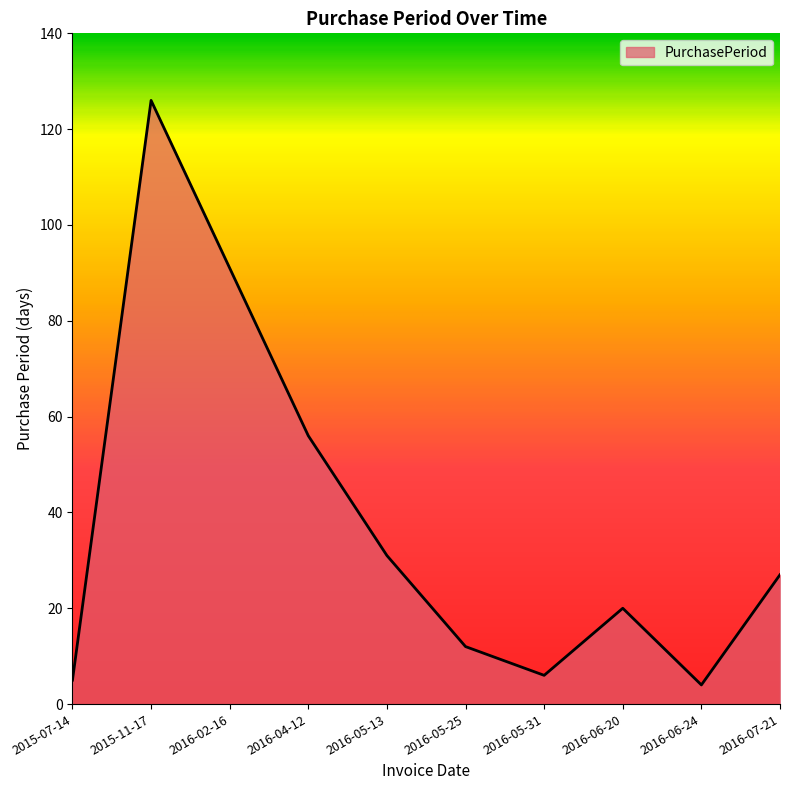

Which has a higher value, 2016-06-24 or 2016-04-12?

2016-04-12